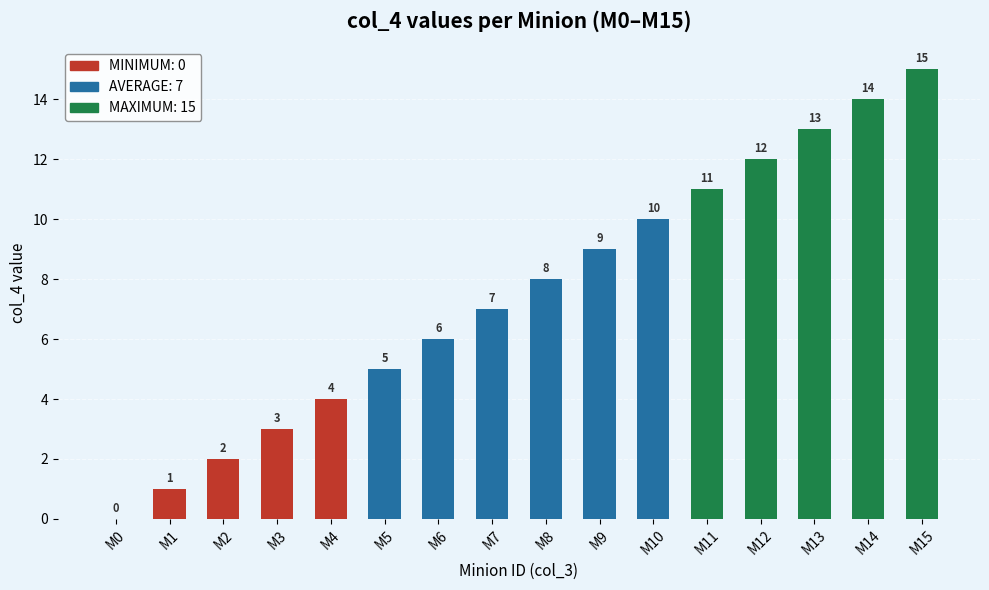

What is the change in value from M1 to M10?

+9